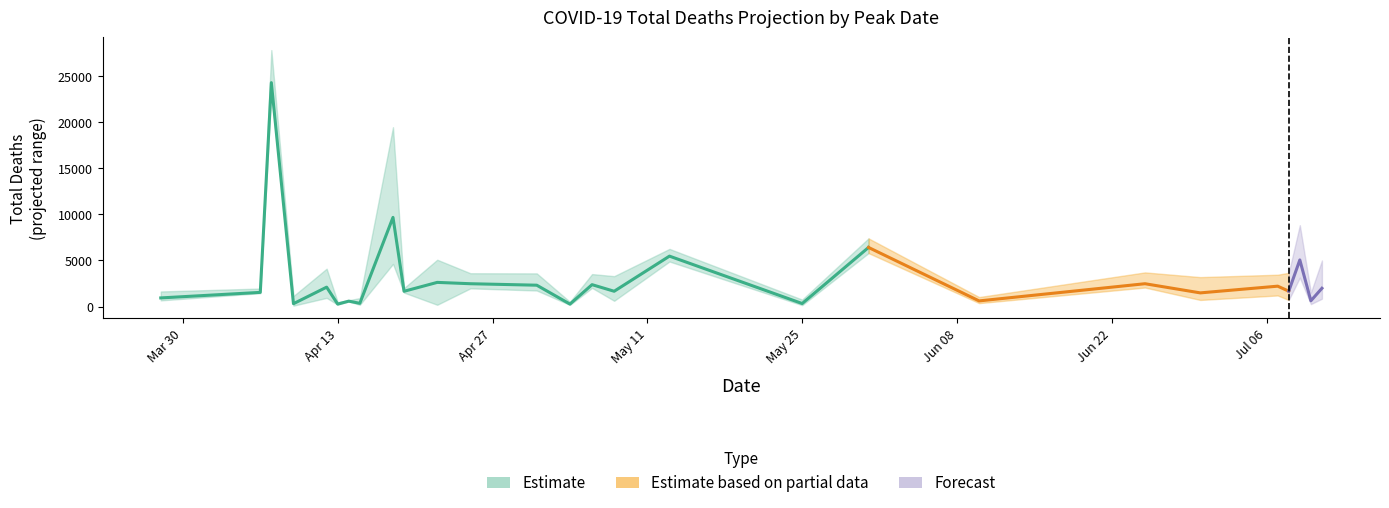

True or false: total_deaths and total_deaths_upper cross at least once.

False